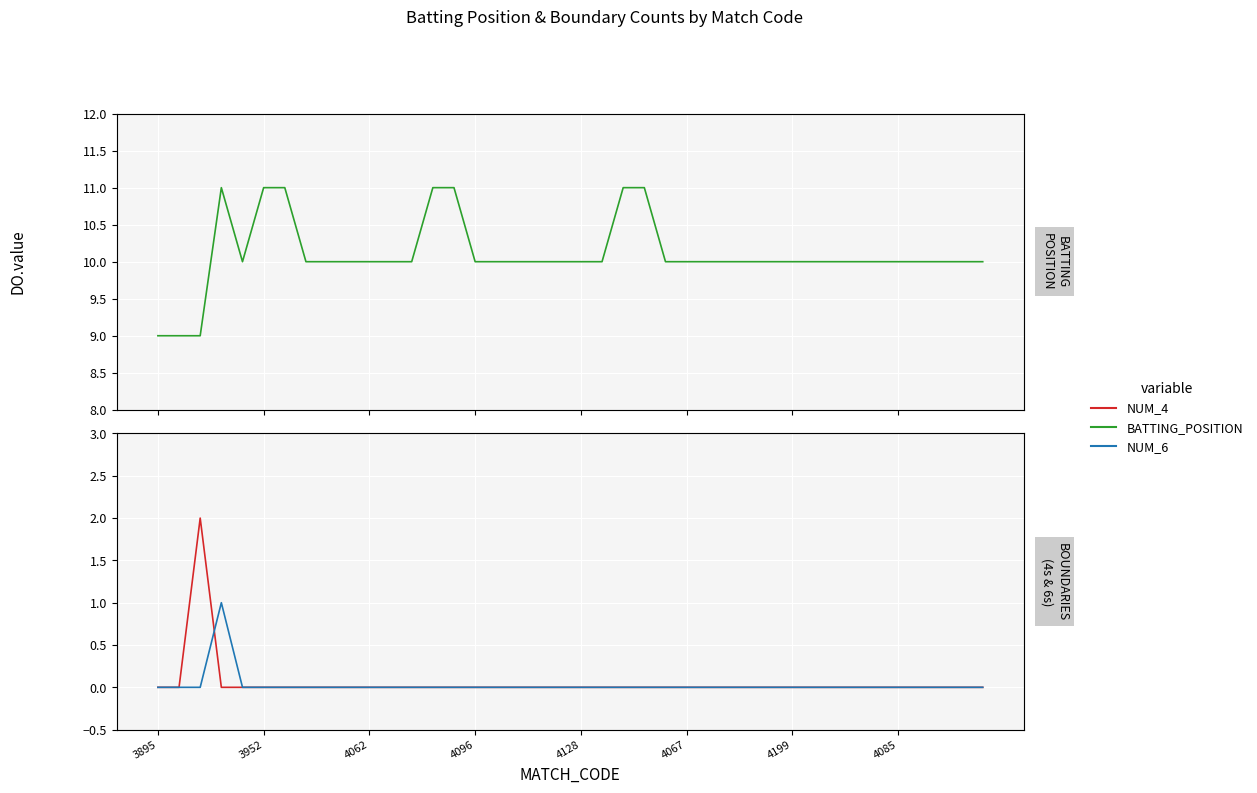

What is the spread (max minus min) of values at 33?

10